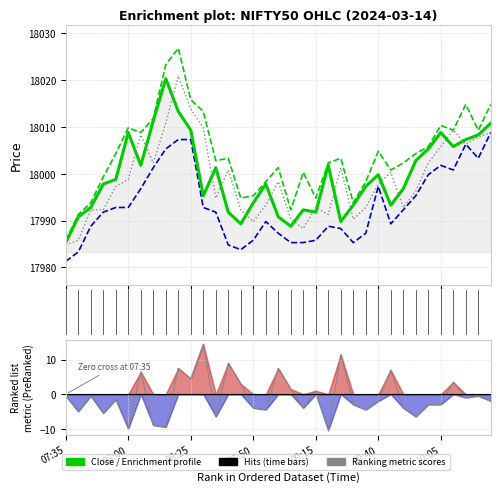

True or false: Close and Low intersect in this chart.

False